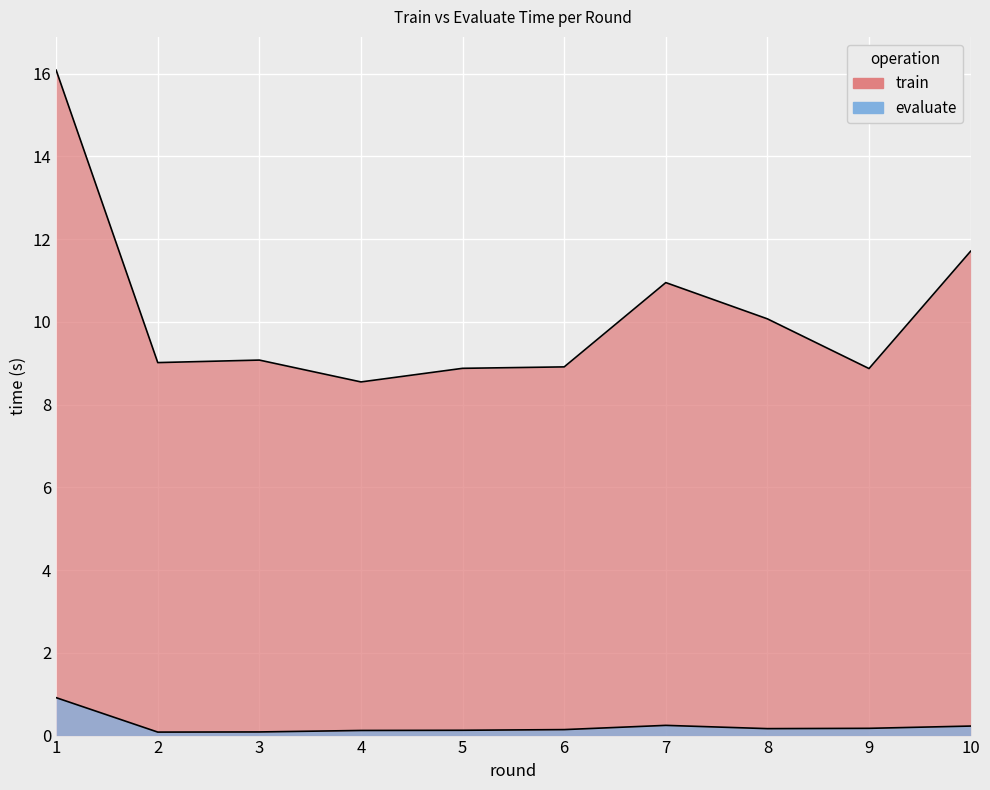

True or false: train and evaluate intersect in this chart.

False